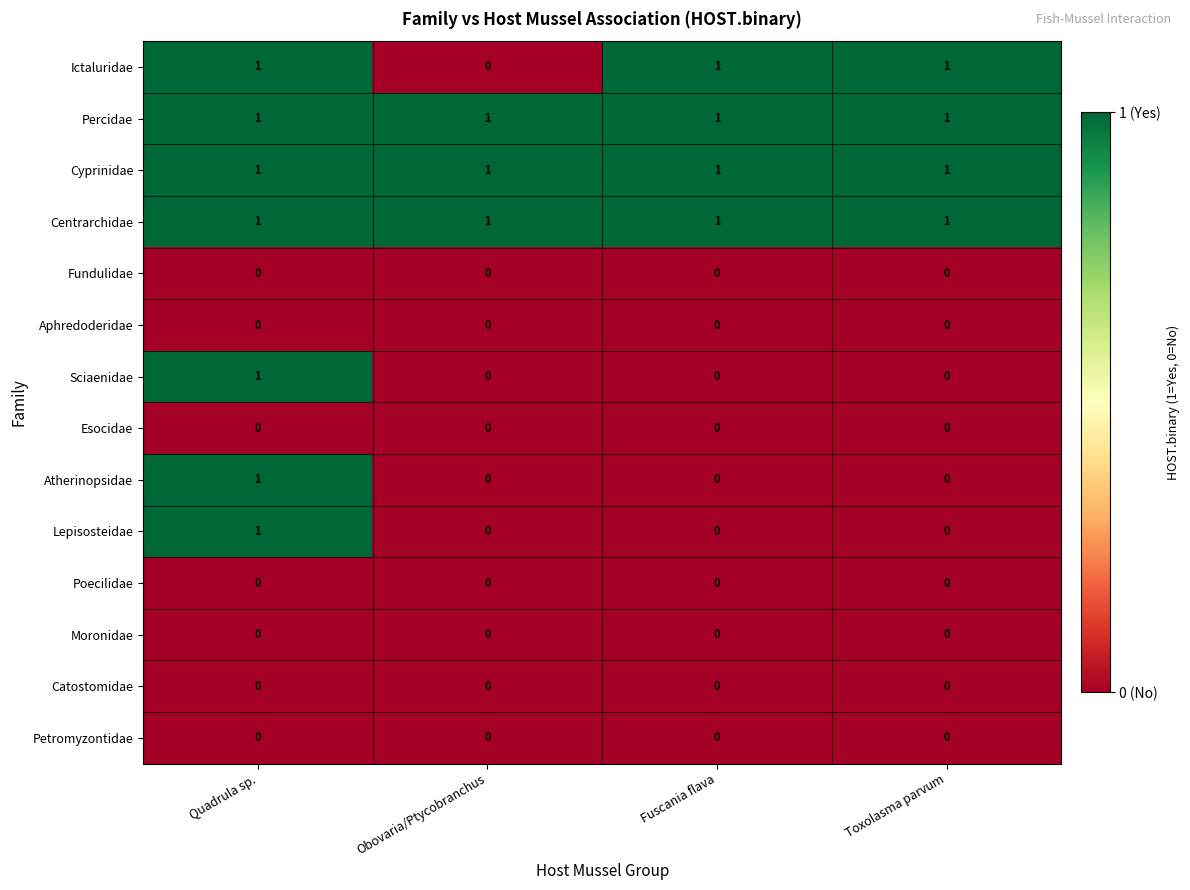

How many Atherinopsidae values are between 0 and 1?

4